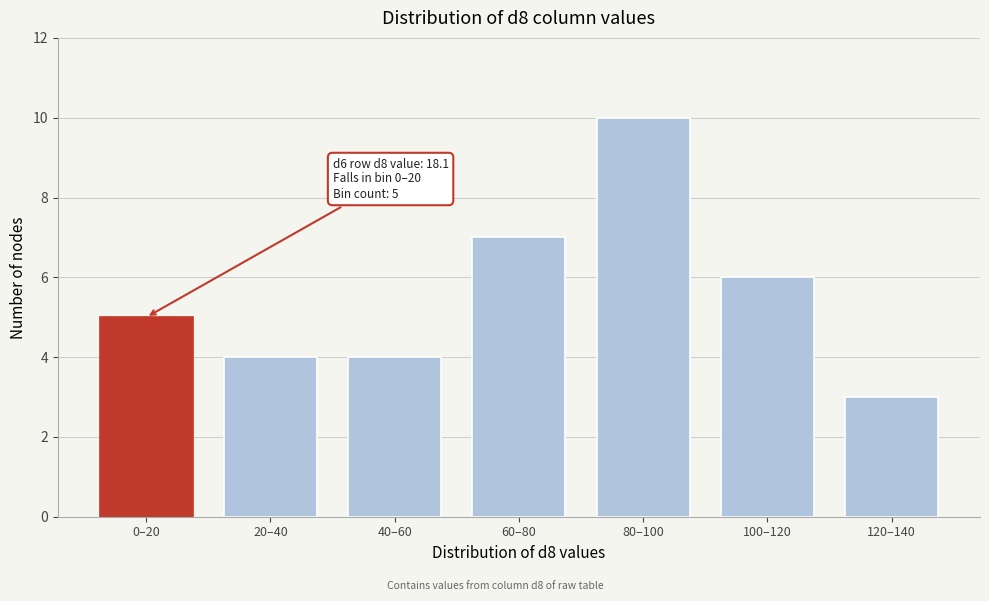

Reading left to right, extract all data points from this chart.

0–20=5	20–40=4	40–60=4	60–80=7	80–100=10	100–120=6	120–140=3